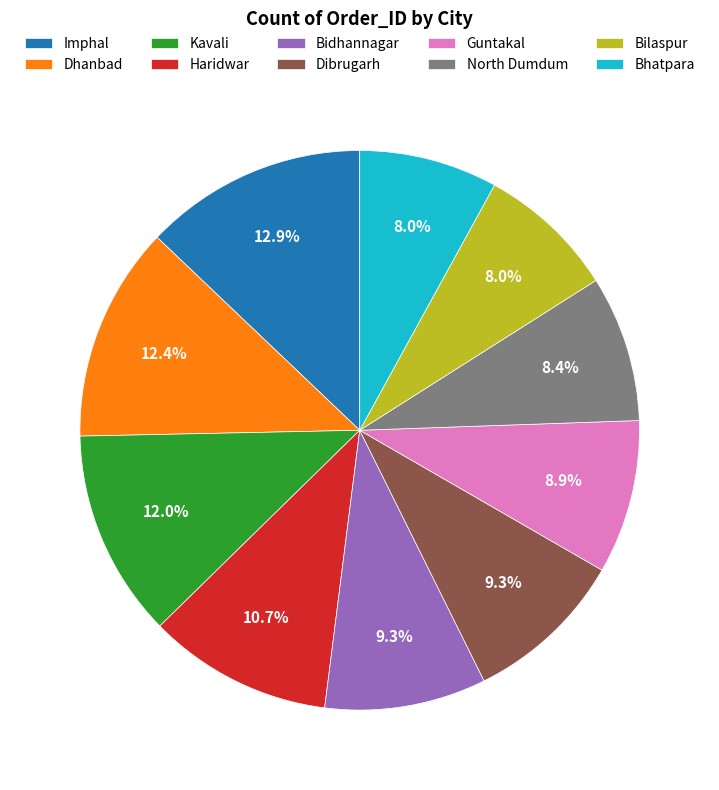

Count the number of slices in the pie.

10